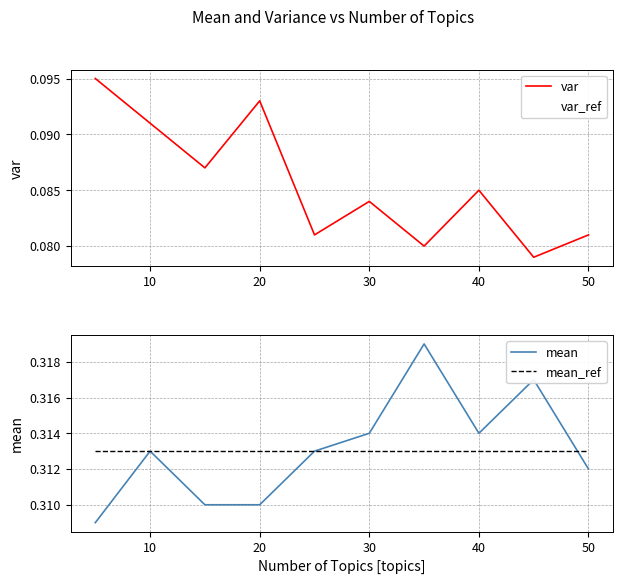

What is the sum of the var_ref values at 20 and 30?

0.2